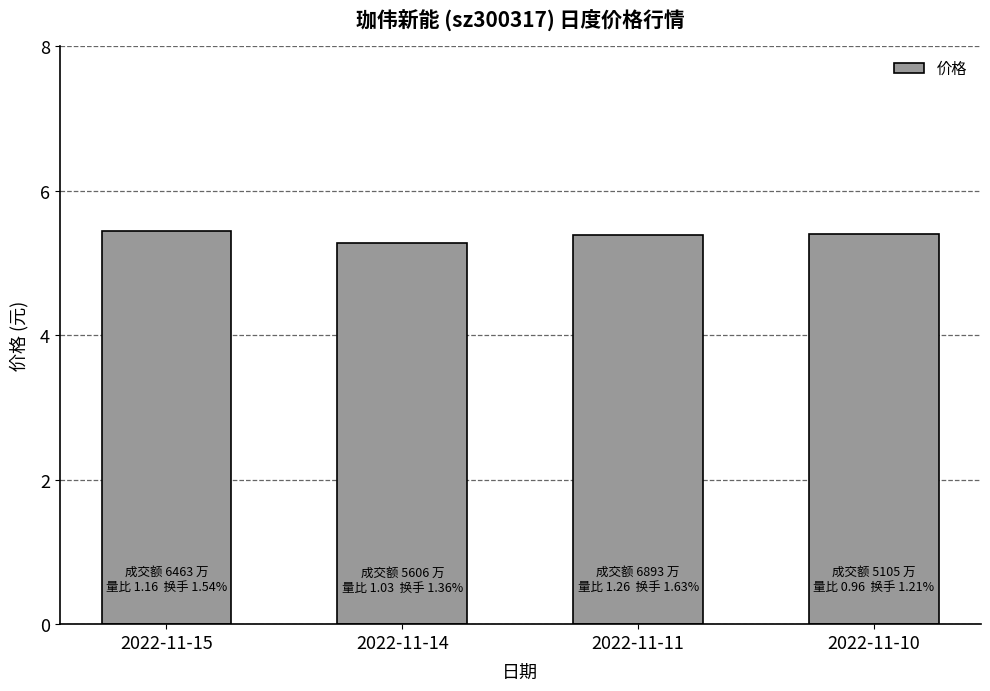

Reading right to left, what are all the values shown in this chart?

2022-11-10=5.4	2022-11-11=5.4	2022-11-14=5.3	2022-11-15=5.5